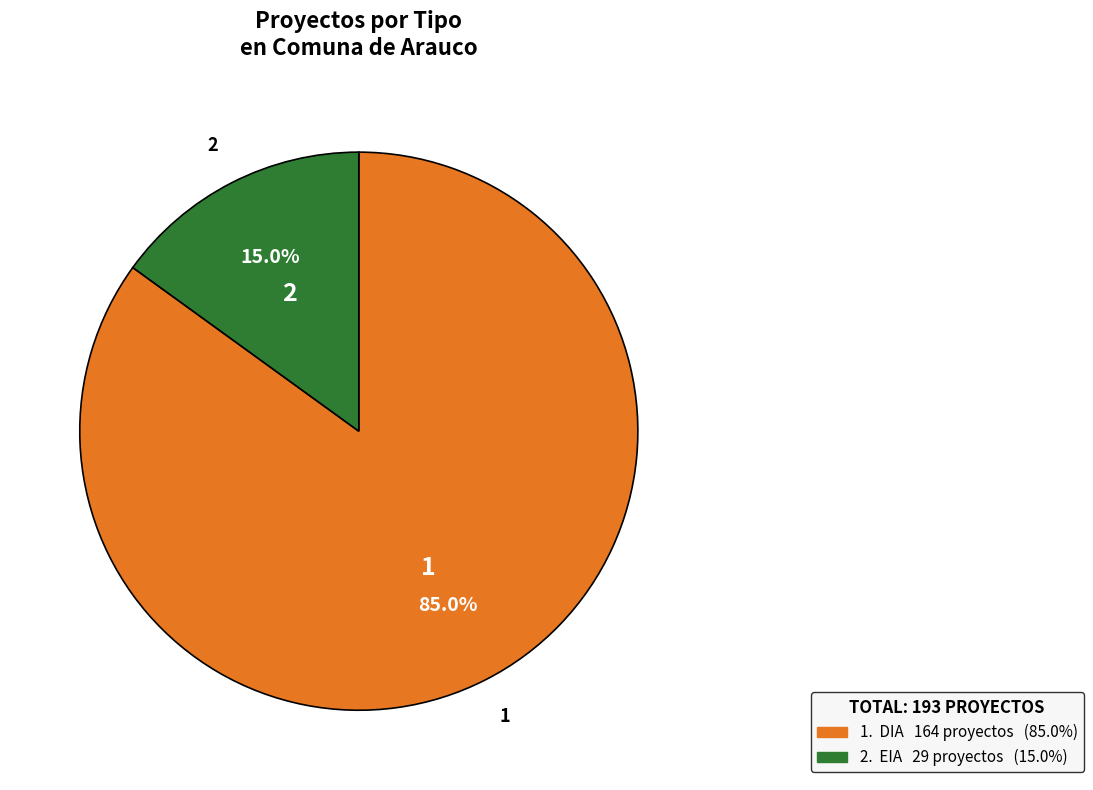

To the nearest percent, what is the average slice percentage?

50%